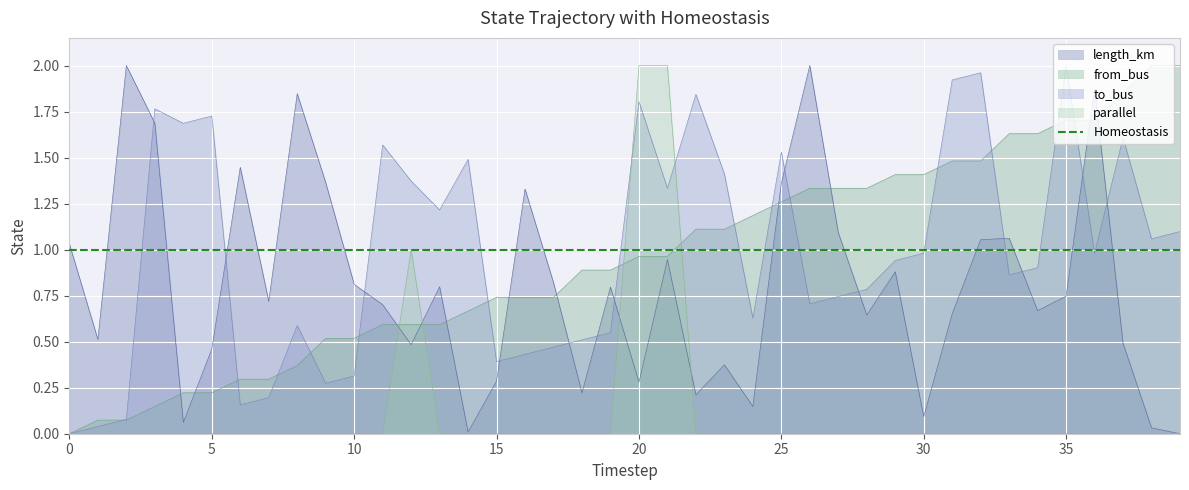

Reading left to right, what are all the values shown in this chart?

length_km: 0=1.0	1=0.5	2=2.0	3=1.7	4=0.1	5=0.5	6=1.4	7=0.7	8=1.8	9=1.4	10=0.8	11=0.7	12=0.5	13=0.8	14=0.0	15=0.3	16=1.3	17=0.8	18=0.2	19=0.8	20=0.3	21=0.9	22=0.2	23=0.4	24=0.1	25=1.4	26=2.0	27=1.1	28=0.6	29=0.9	30=0.1	31=0.7	32=1.1	33=1.1	34=0.7	35=0.7	36=1.9	37=0.5	38=0.0	39=0.0
from_bus: 0=0.0	1=0.1	2=0.1	3=0.1	4=0.2	5=0.2	6=0.3	7=0.3	8=0.4	9=0.5	10=0.5	11=0.6	12=0.6	13=0.6	14=0.7	15=0.7	16=0.7	17=0.7	18=0.9	19=0.9	20=1.0	21=1.0	22=1.1	23=1.1	24=1.2	25=1.3	26=1.3	27=1.3	28=1.3	29=1.4	30=1.4	31=1.5	32=1.5	33=1.6	34=1.6	35=1.7	36=1.7	37=1.9	38=2.0	39=2.0
to_bus: 0=0.0	1=0.0	2=0.1	3=1.8	4=1.7	5=1.7	6=0.2	7=0.2	8=0.6	9=0.3	10=0.3	11=1.6	12=1.4	13=1.2	14=1.5	15=0.4	16=0.4	17=0.5	18=0.5	19=0.5	20=1.8	21=1.3	22=1.8	23=1.4	24=0.6	25=1.5	26=0.7	27=0.7	28=0.8	29=0.9	30=1.0	31=1.9	32=2.0	33=0.9	34=0.9	35=2.0	36=1.0	37=1.6	38=1.1	39=1.1
parallel: 0=0.0	1=0.0	2=0.0	3=0.0	4=0.0	5=0.0	6=0.0	7=0.0	8=0.0	9=0.0	10=0.0	11=0.0	12=1.0	13=0.0	14=0.0	15=0.0	16=0.0	17=0.0	18=0.0	19=0.0	20=2.0	21=2.0	22=0.0	23=0.0	24=0.0	25=0.0	26=0.0	27=0.0	28=0.0	29=0.0	30=0.0	31=0.0	32=0.0	33=0.0	34=0.0	35=0.0	36=0.0	37=0.0	38=0.0	39=0.0